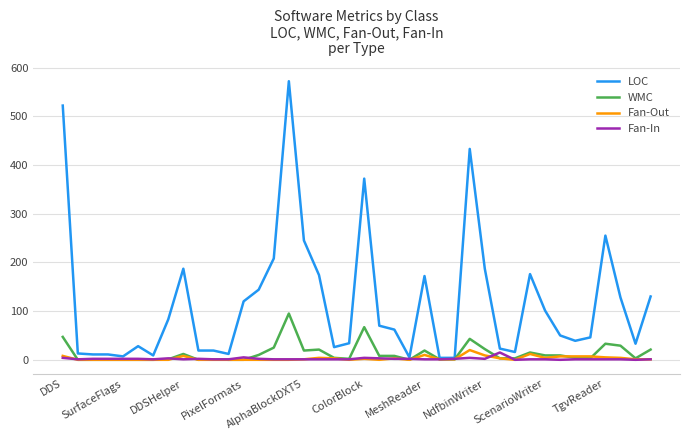

What is the maximum value for WMC?

95